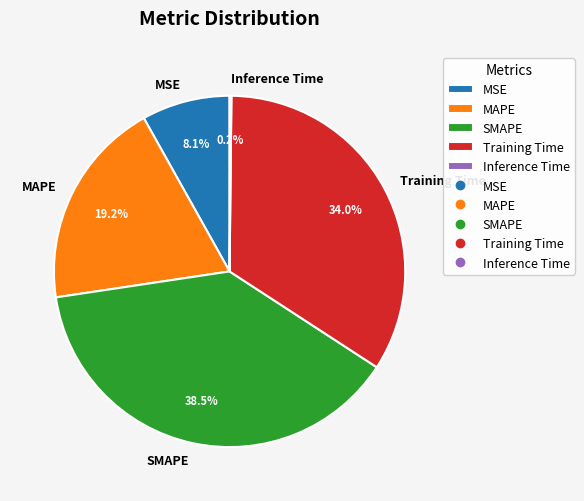

True or false: Training Time accounts for 28% of the total.

False